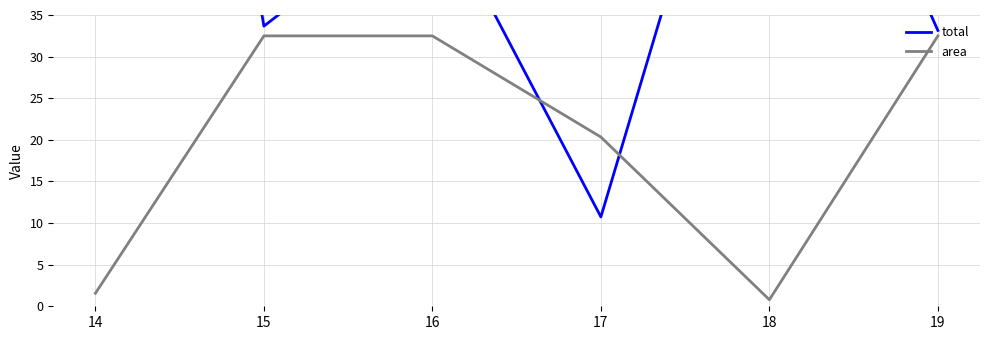

True or false: area and total cross at least once.

True